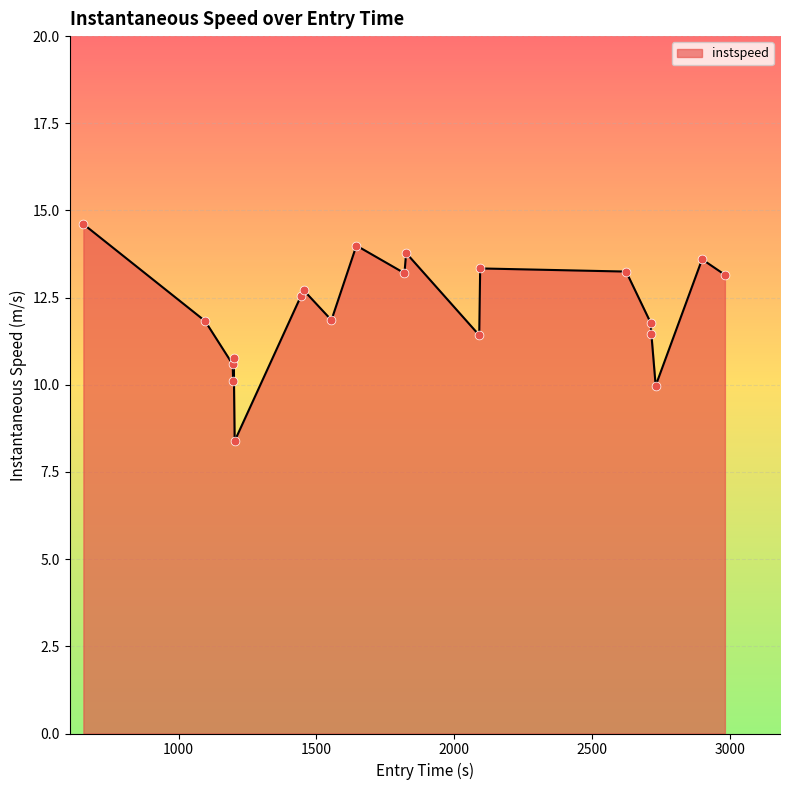

What is the greatest value displayed?

14.6